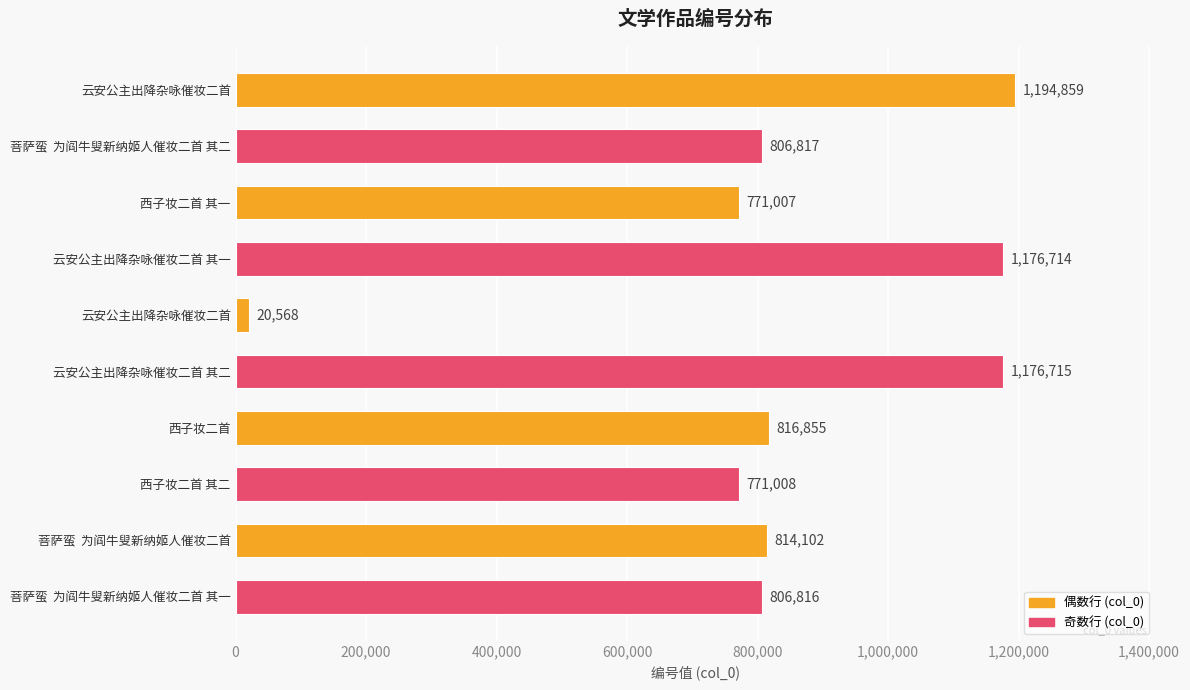

How many categories are shown in the chart?

10